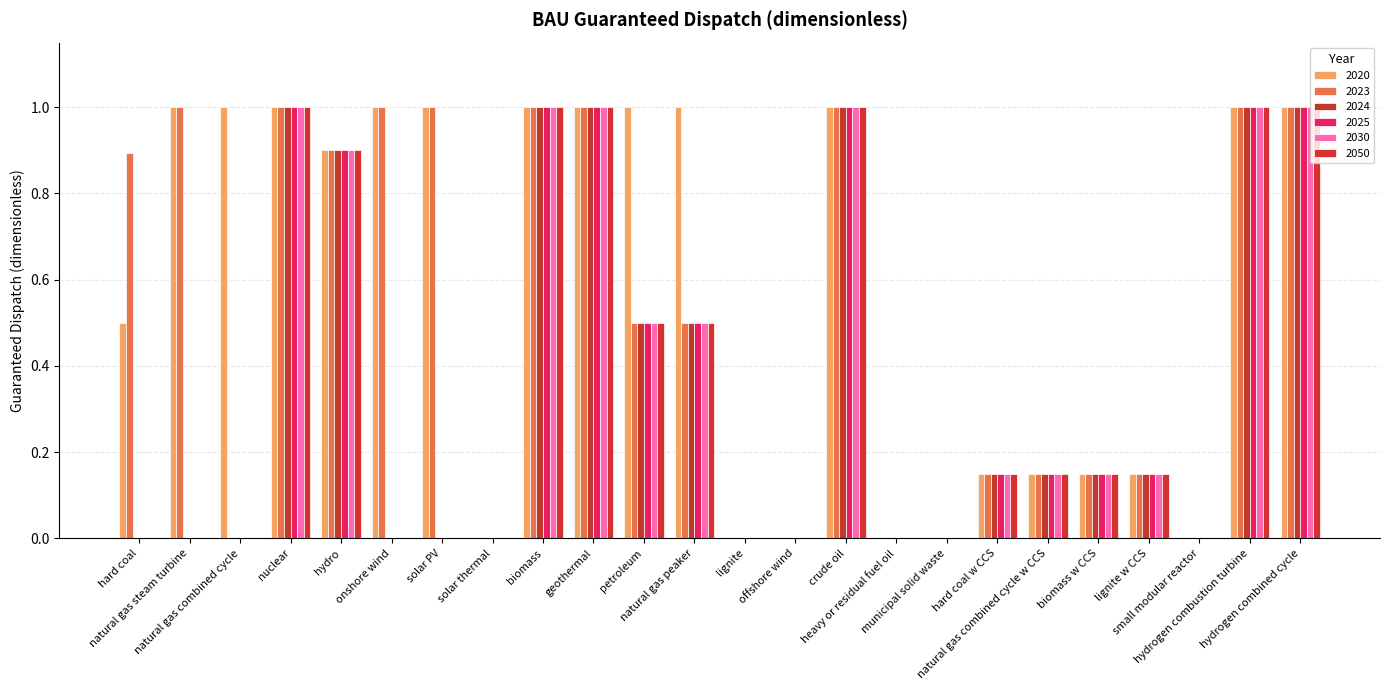

What is the difference between the highest and lowest values at hard coal?

0.9